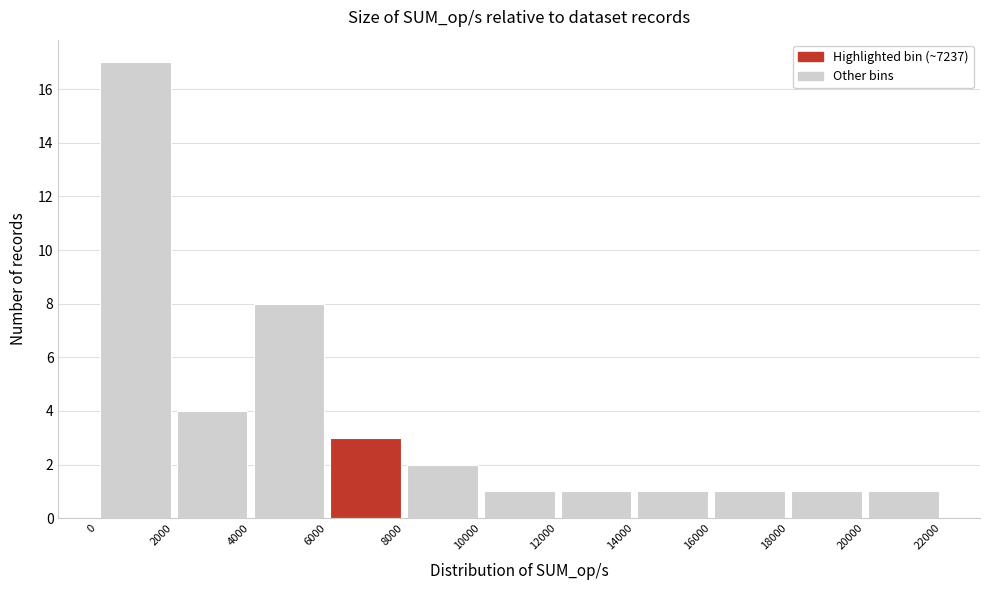

Over which range of the x-axis is the bar tallest?

0 to 2000